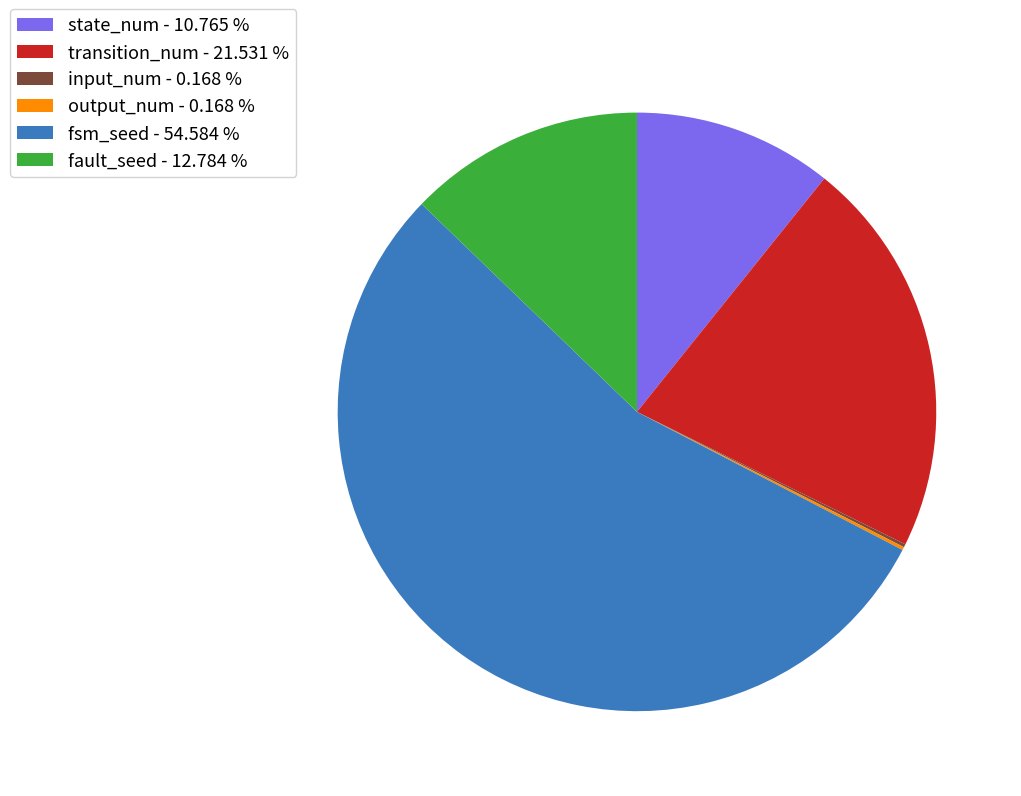

Does fsm_seed - 54.584 % represent more than half of the total?

Yes